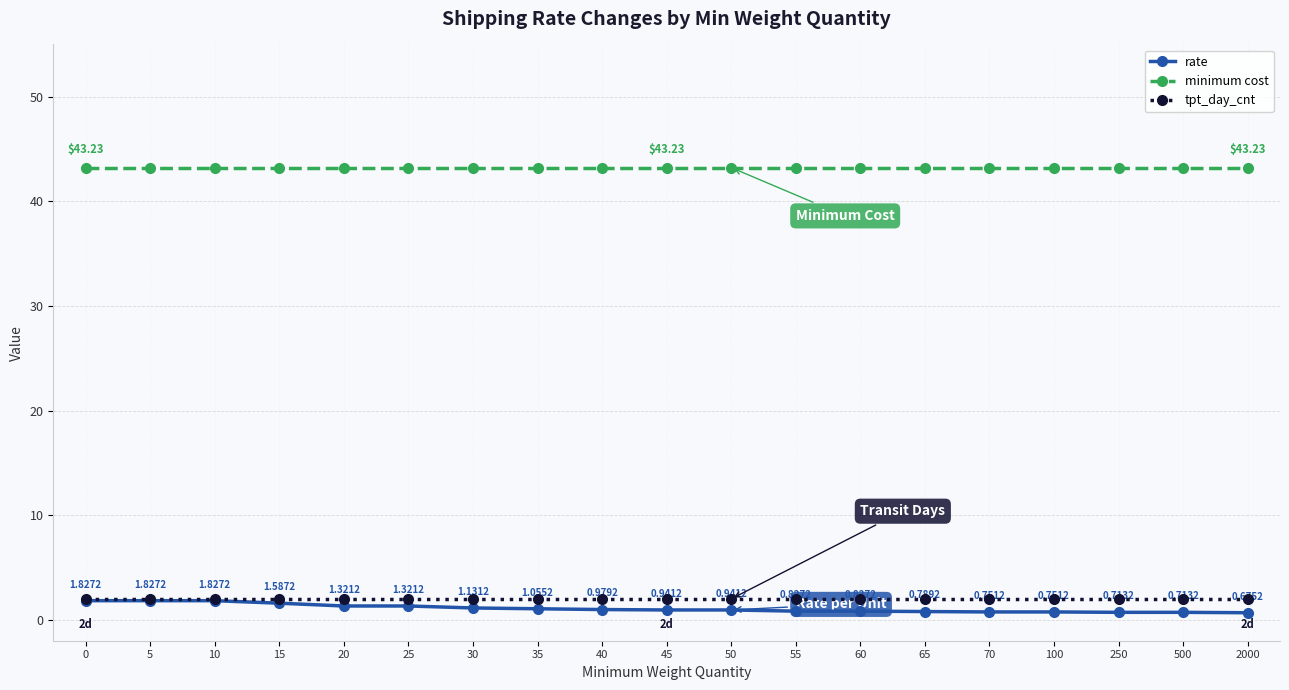

How many distinct data groups are displayed?

3